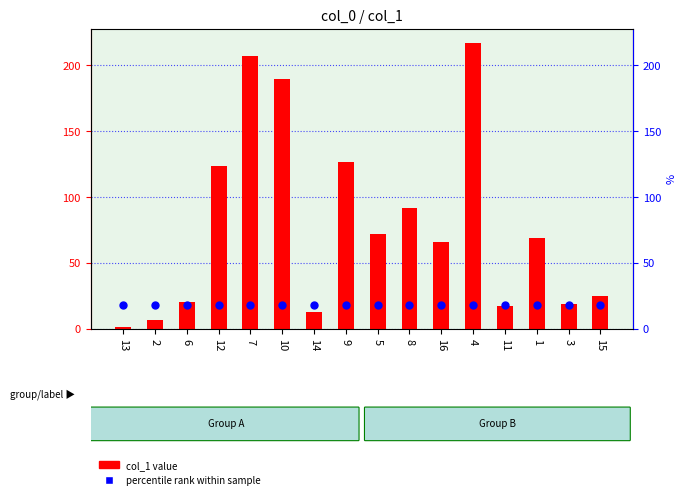

What are all the series names shown in the legend?

col_1 value, percentile rank within sample